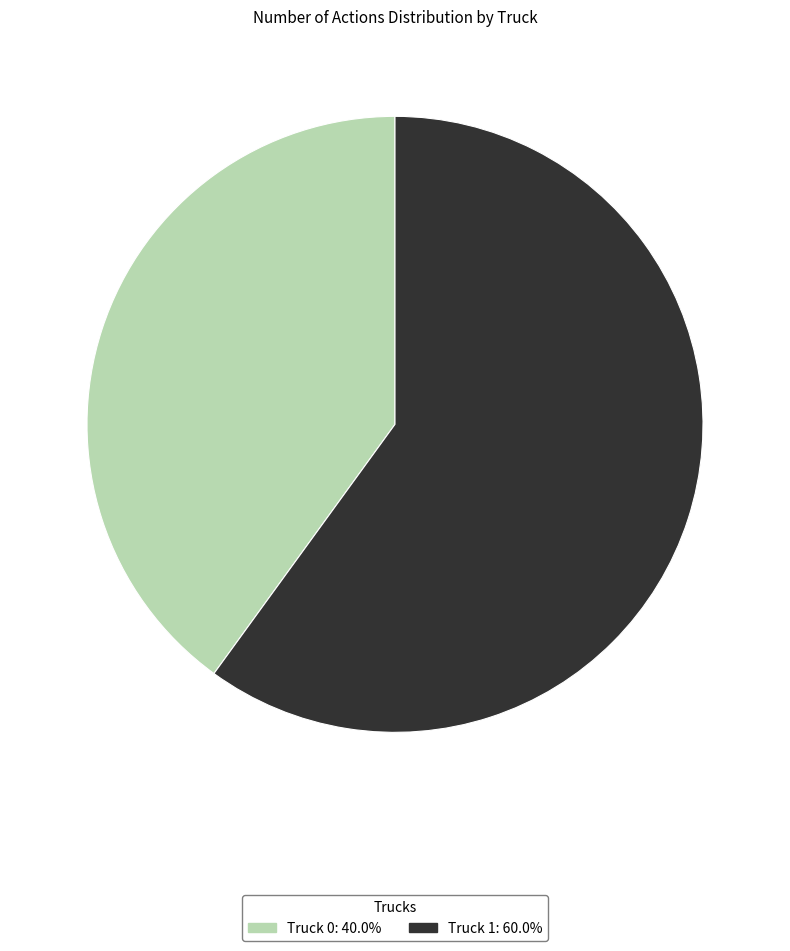

The Truck 0 slice represents 40% of the pie. True or false?

True